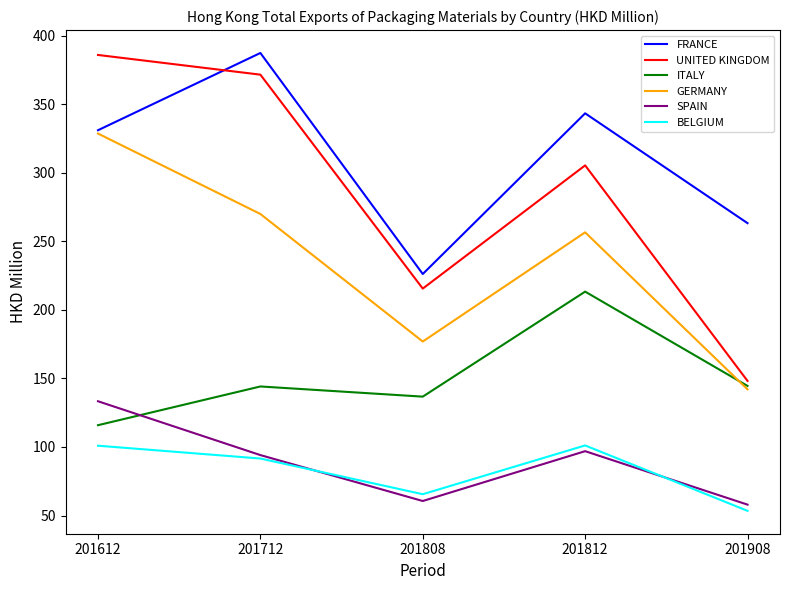

Between 201808 and 201812, which series saw the biggest shift?

FRANCE